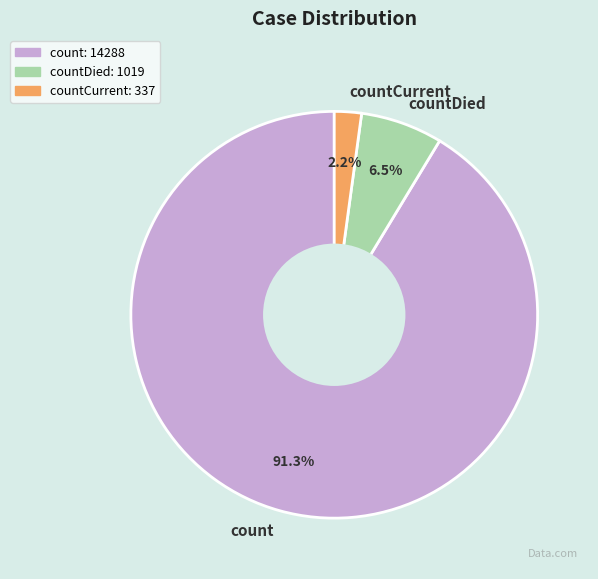

What percentage do countDied and countCurrent together represent?

8.7%